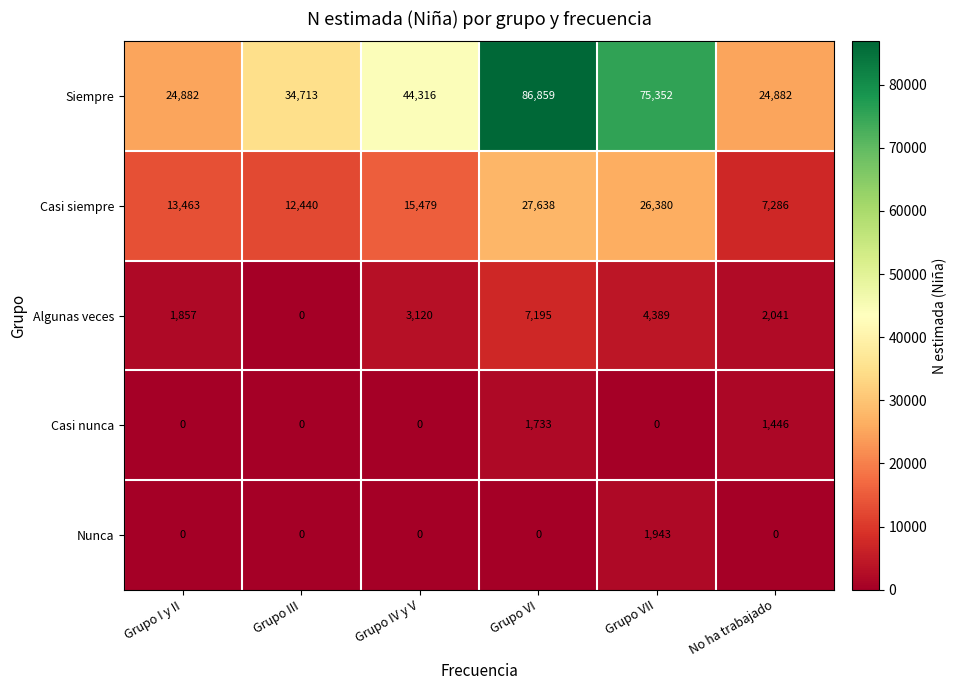

How many values in the Algunas veces series are below 3120?

3